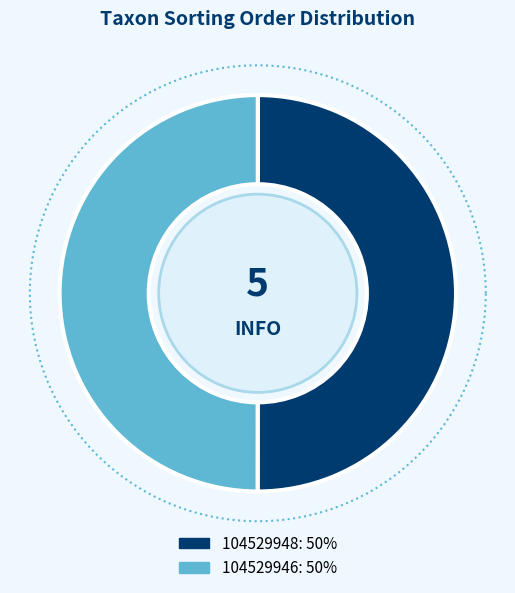

True or false: 104529948 accounts for 59% of the total.

False